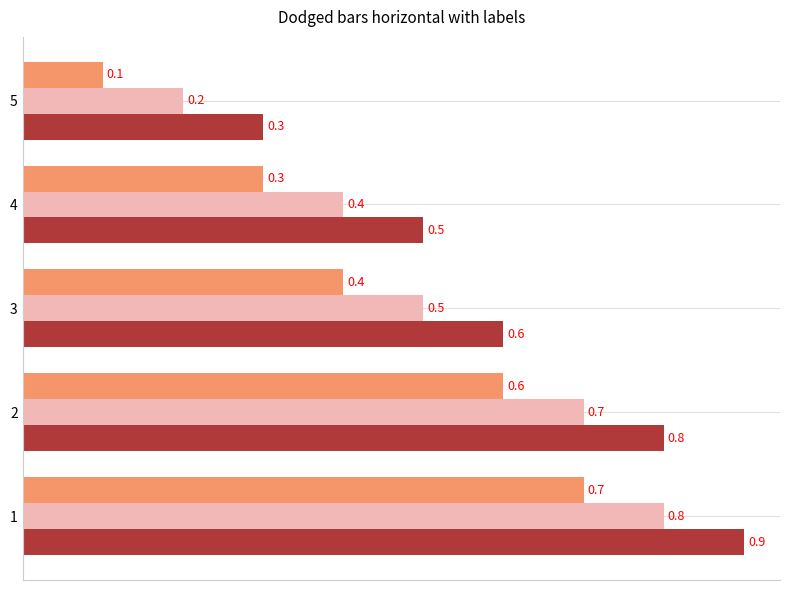

Which category has the lowest value across all series?

5